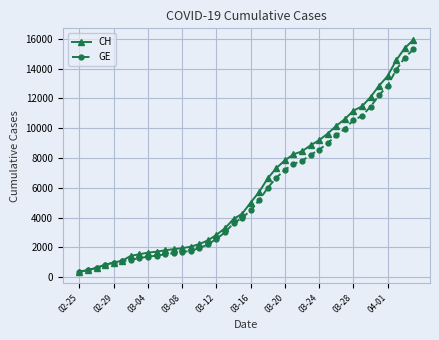

What is the value of the GE point at the 12th from the left?

1614